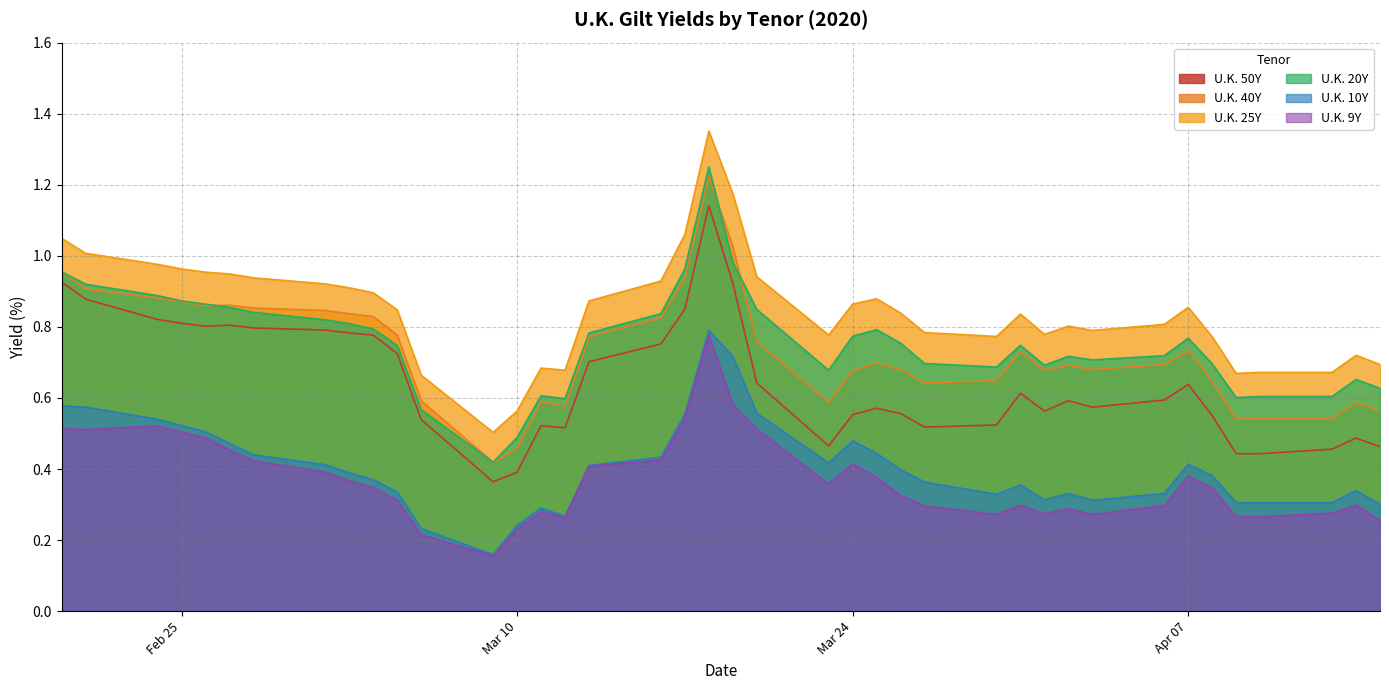

Which series has the largest total across all categories?

U.K. 25Y